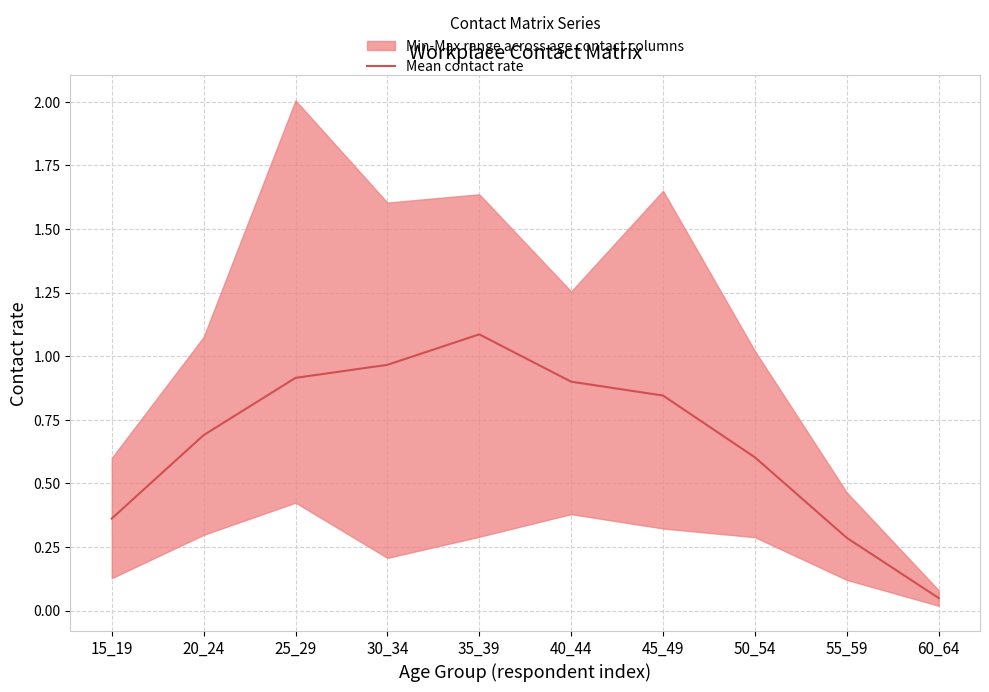

What is the change in value from 35_39 to 60_64?

-1.0